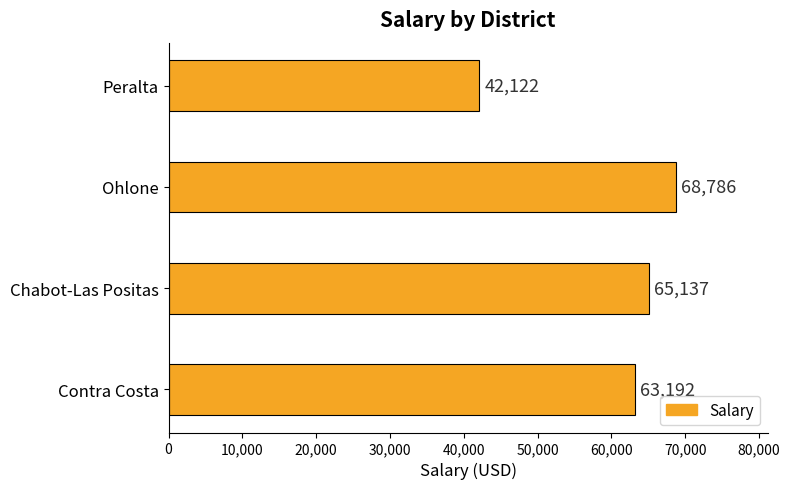

Rank the categories by value from highest to lowest.

Ohlone, Chabot-Las Positas, Contra Costa, Peralta